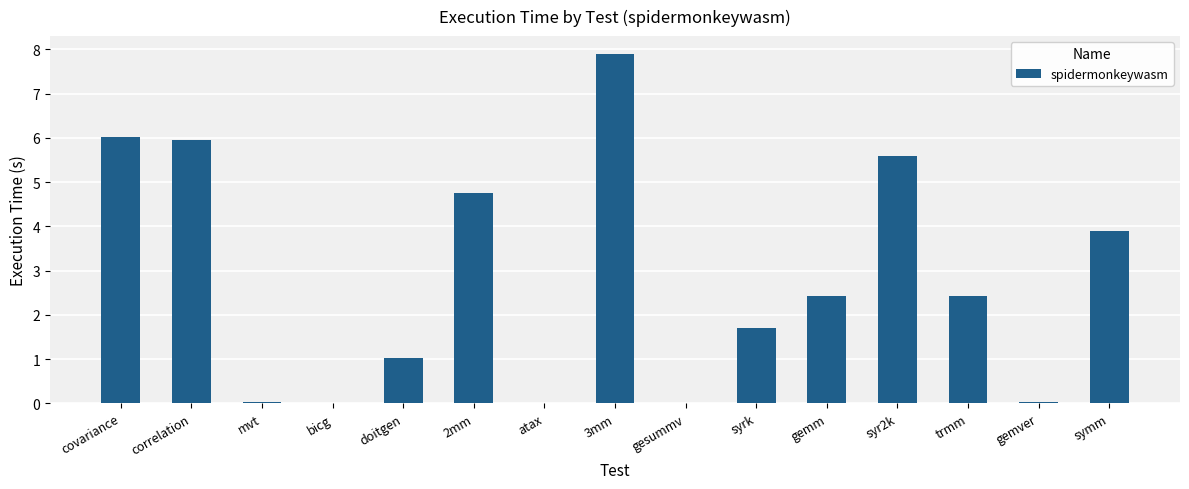

Are the bars horizontal?

No